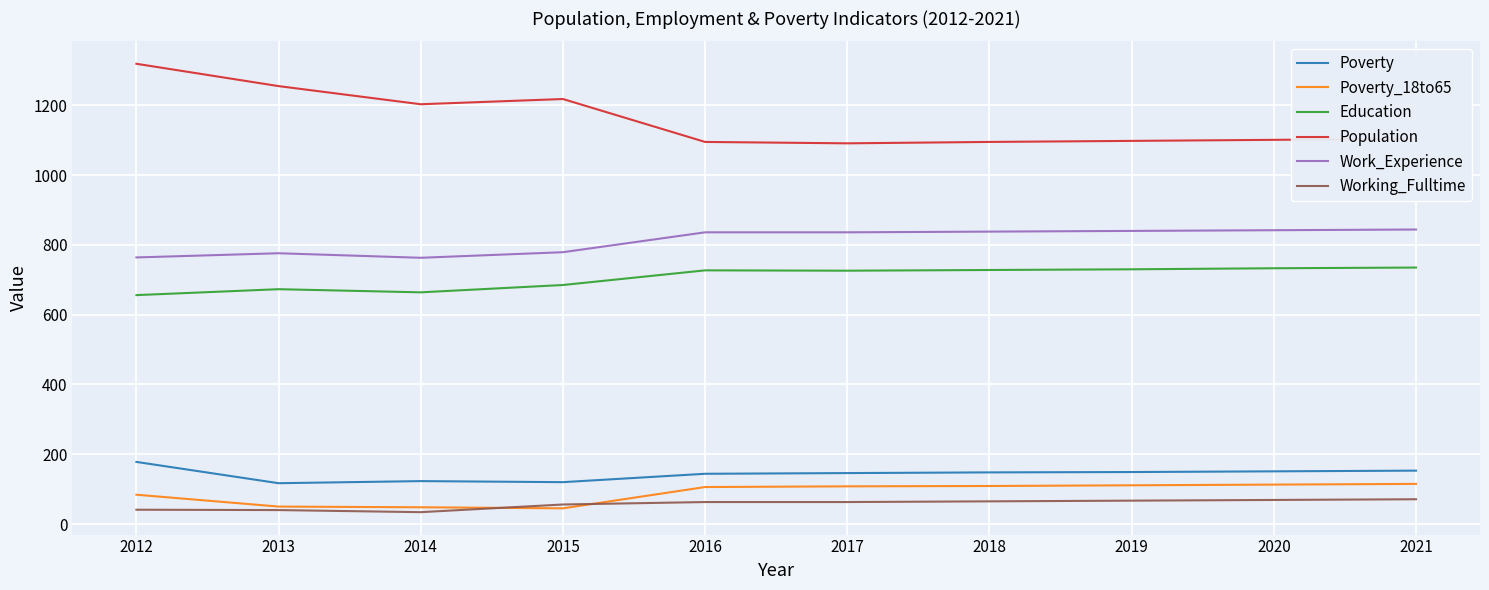

Is it true that Population equals 1095 at 2018?

True